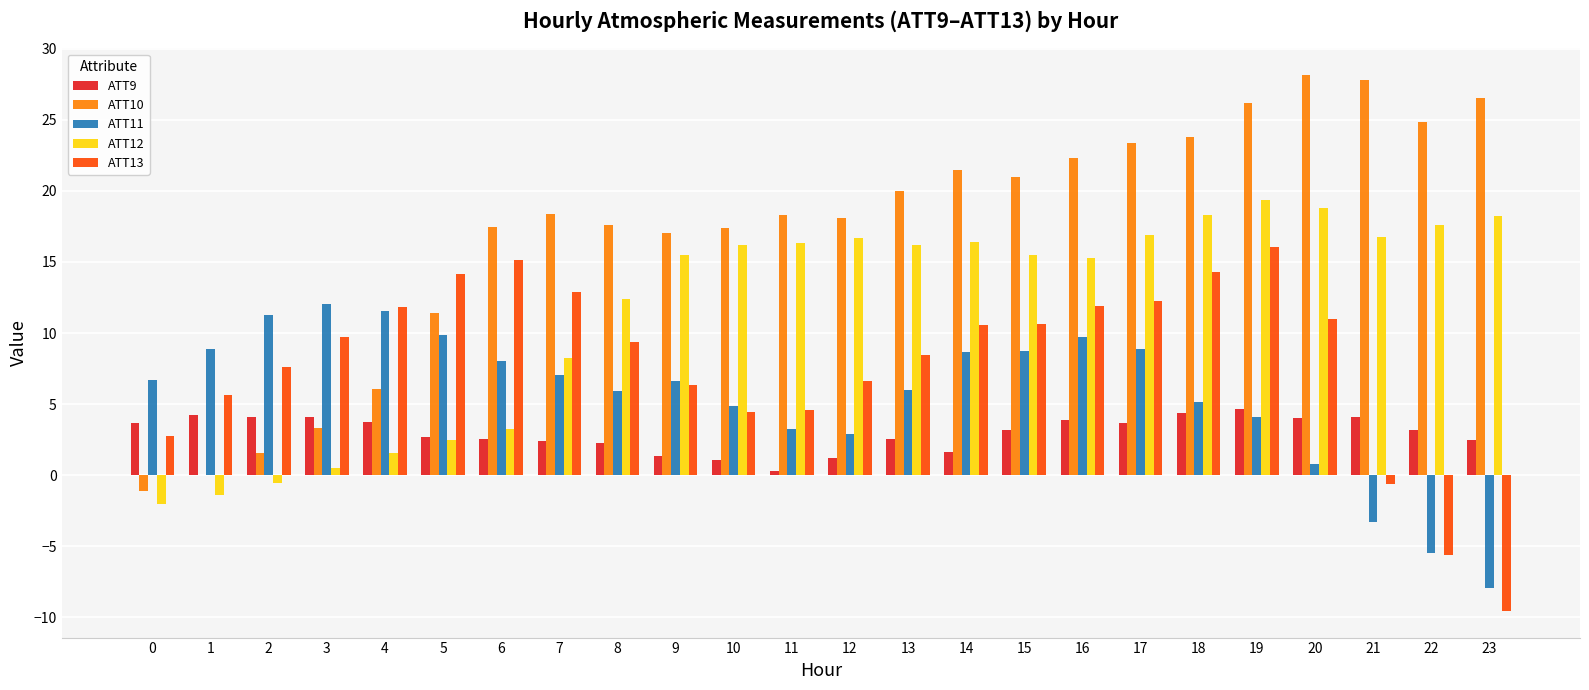

What is the total value across all series at 14?

58.8